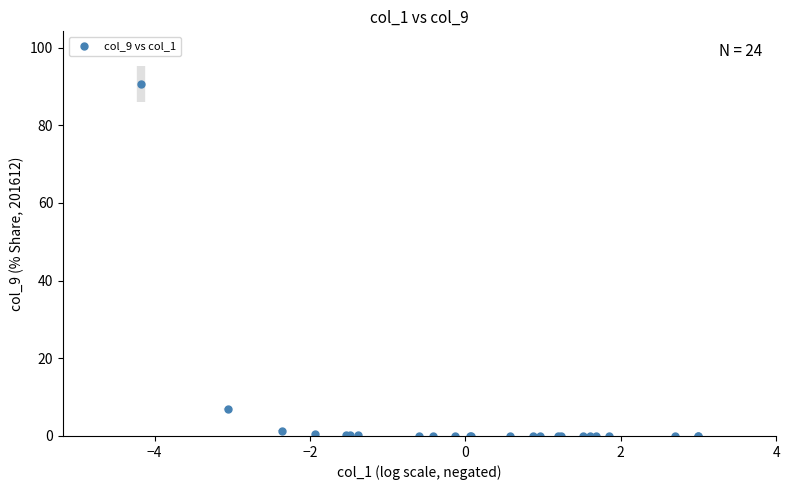

What Y value in the scatter plot is closest to 45?

6.9